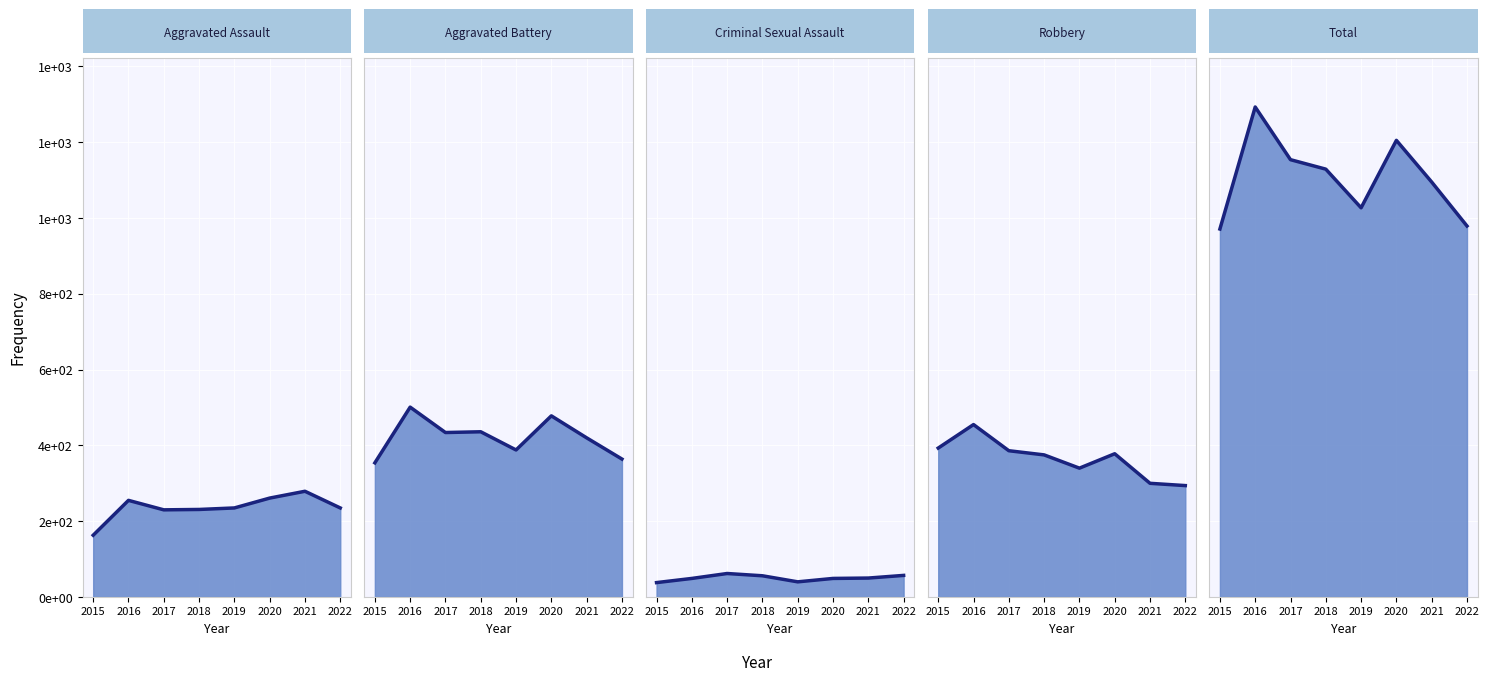

Rank the series by their maximum value, from highest to lowest.

Total line, Aggravated Battery line, Robbery line, Aggravated Assault line, Criminal Sexual Assault line